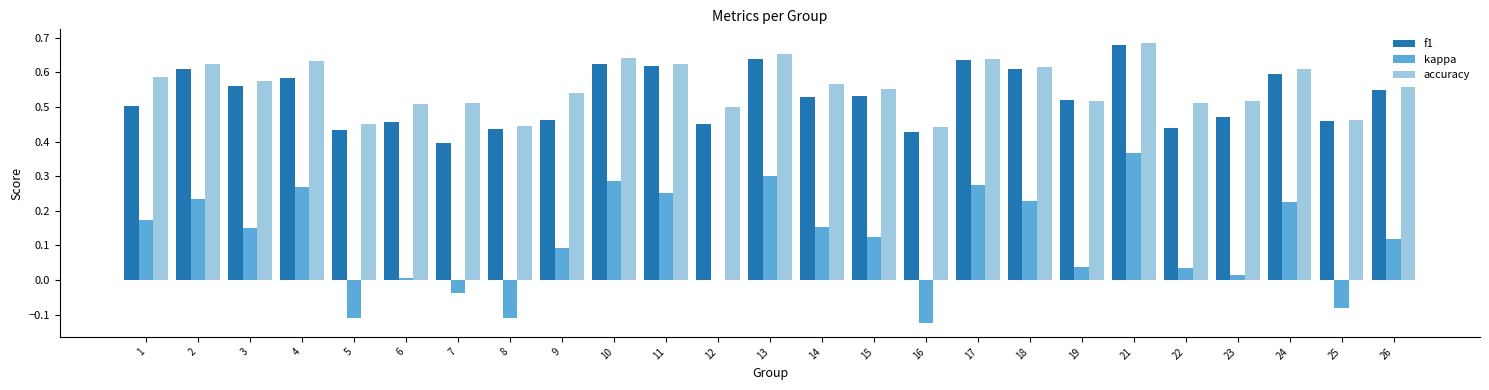

What is the sum of all f1 values?

13.2